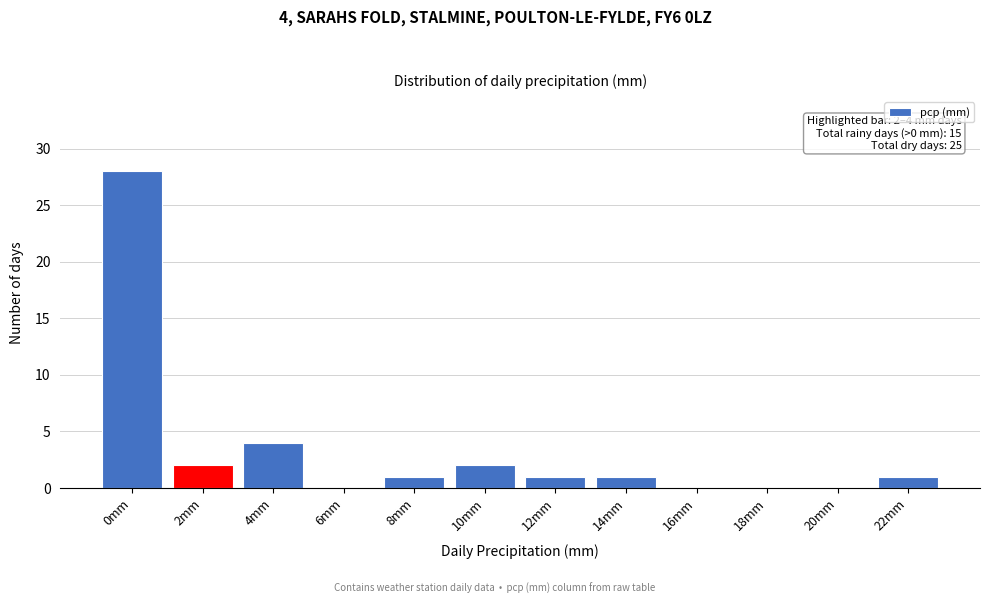

Reading right to left, what are all the values shown in this chart?

22mm=1	20mm=0	18mm=0	16mm=0	14mm=1	12mm=1	10mm=2	8mm=1	6mm=0	4mm=4	2mm=2	0mm=28